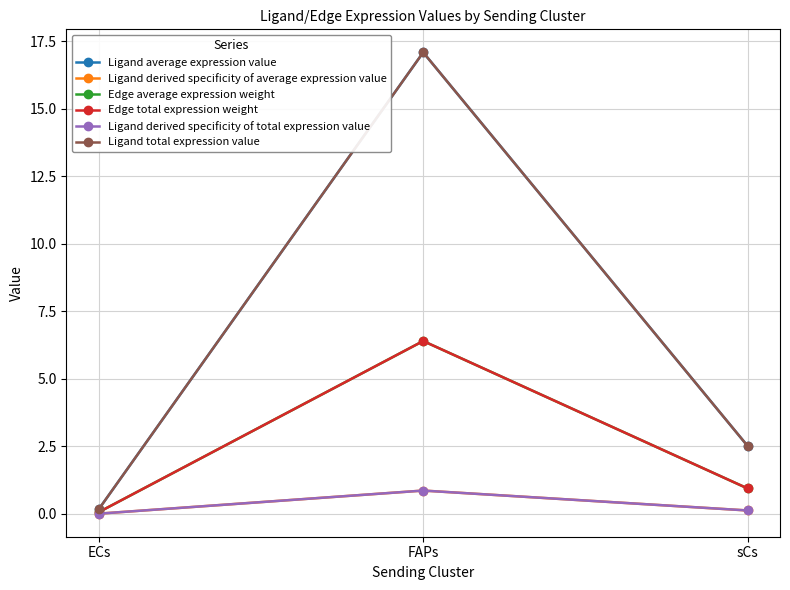

Does the chart have visible grid lines?

Yes